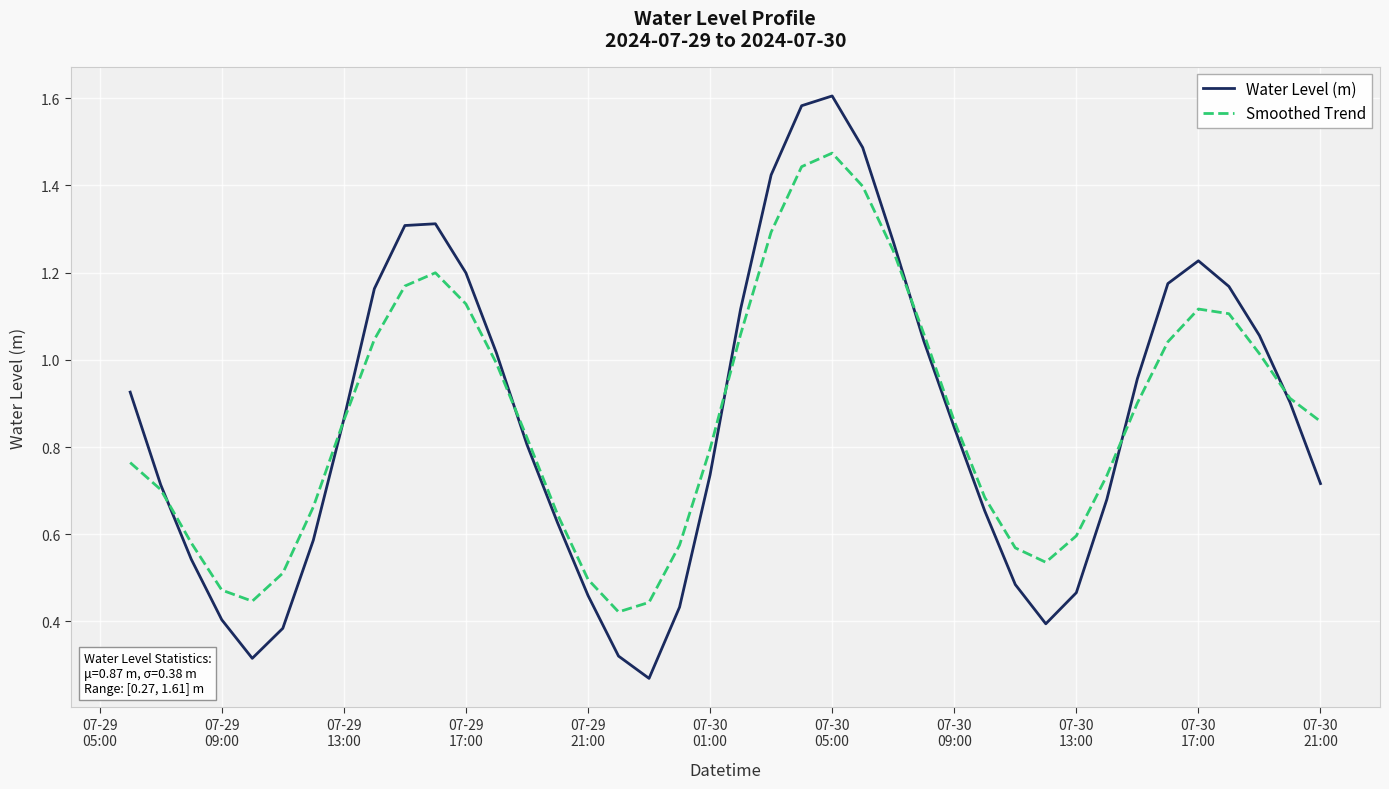

Which series has the widest spread of values?

Water Level (m)